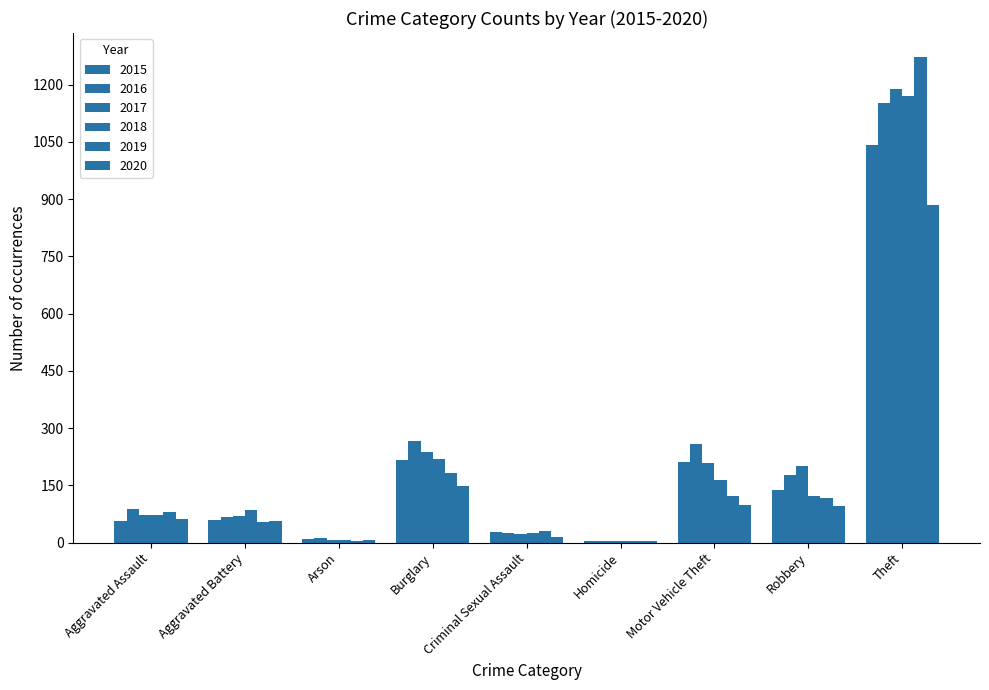

What is the sum of all 2019 values?

1866